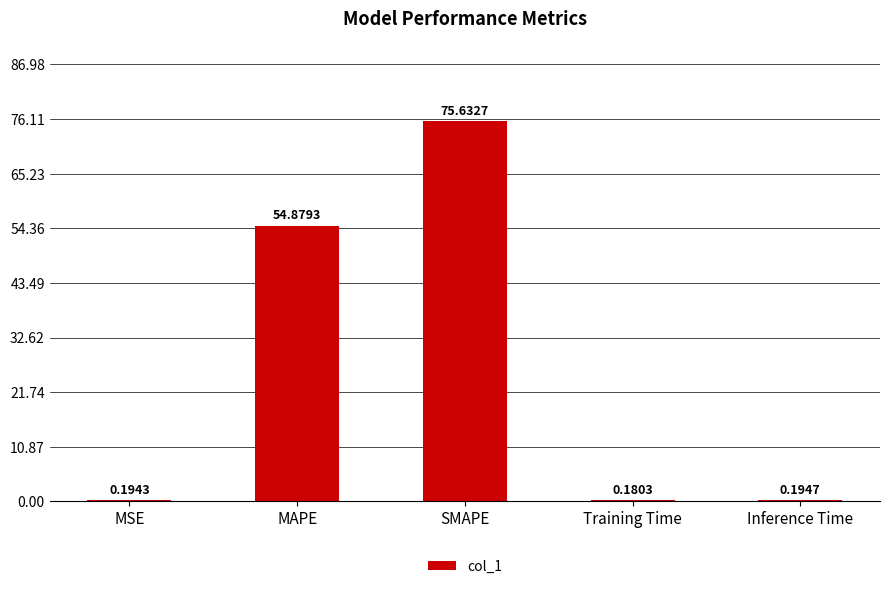

Which label corresponds to the largest value in the chart?

SMAPE